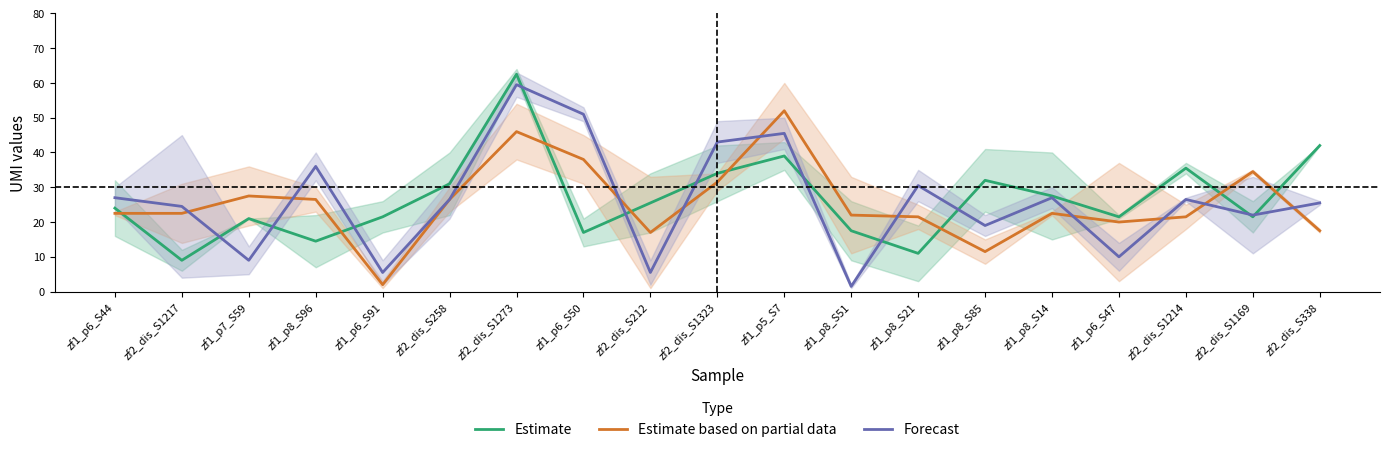

Reading right to left, list all the values displayed in this chart.

Estimate: zf2_dis_S338=42.0	zf2_dis_S1169=21.5	zf2_dis_S1214=35.5	zf1_p6_S47=21.5	zf1_p8_S14=27.5	zf1_p8_S85=32.0	zf1_p8_S21=11.0	zf1_p8_S51=17.5	zf1_p5_S7=39.0	zf2_dis_S1323=34.0	zf2_dis_S212=25.5	zf1_p6_S50=17.0	zf2_dis_S1273=62.5	zf2_dis_S258=31.0	zf1_p6_S91=21.5	zf1_p8_S96=14.5	zf1_p7_S59=21.0	zf2_dis_S1217=9.0	zf1_p6_S44=24.0
Estimate based on partial data: zf2_dis_S338=17.5	zf2_dis_S1169=34.5	zf2_dis_S1214=21.5	zf1_p6_S47=20.0	zf1_p8_S14=22.5	zf1_p8_S85=11.5	zf1_p8_S21=21.5	zf1_p8_S51=22.0	zf1_p5_S7=52.0	zf2_dis_S1323=31.5	zf2_dis_S212=17.0	zf1_p6_S50=38.0	zf2_dis_S1273=46.0	zf2_dis_S258=26.5	zf1_p6_S91=2.0	zf1_p8_S96=26.5	zf1_p7_S59=27.5	zf2_dis_S1217=22.5	zf1_p6_S44=22.5
Forecast: zf2_dis_S338=25.5	zf2_dis_S1169=22.0	zf2_dis_S1214=26.5	zf1_p6_S47=10.0	zf1_p8_S14=27.0	zf1_p8_S85=19.0	zf1_p8_S21=30.5	zf1_p8_S51=1.5	zf1_p5_S7=45.5	zf2_dis_S1323=43.0	zf2_dis_S212=5.5	zf1_p6_S50=51.0	zf2_dis_S1273=59.5	zf2_dis_S258=26.5	zf1_p6_S91=5.5	zf1_p8_S96=36.0	zf1_p7_S59=9.0	zf2_dis_S1217=24.5	zf1_p6_S44=27.0